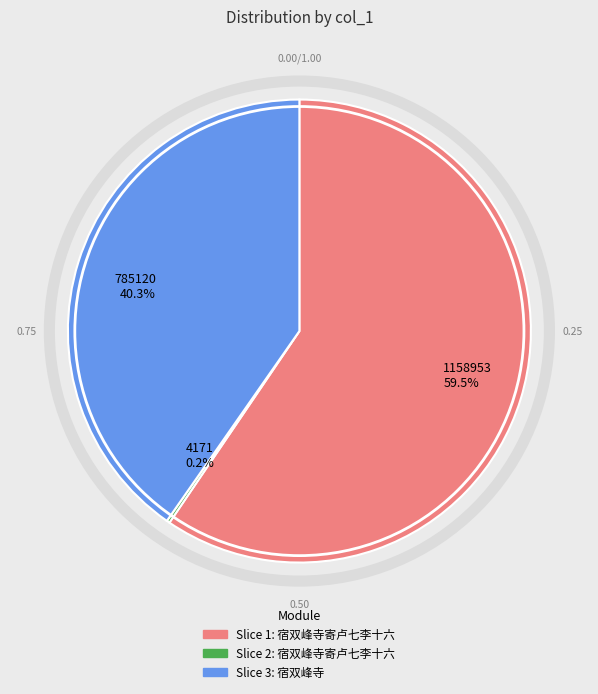

Does any single category account for the majority?

Yes